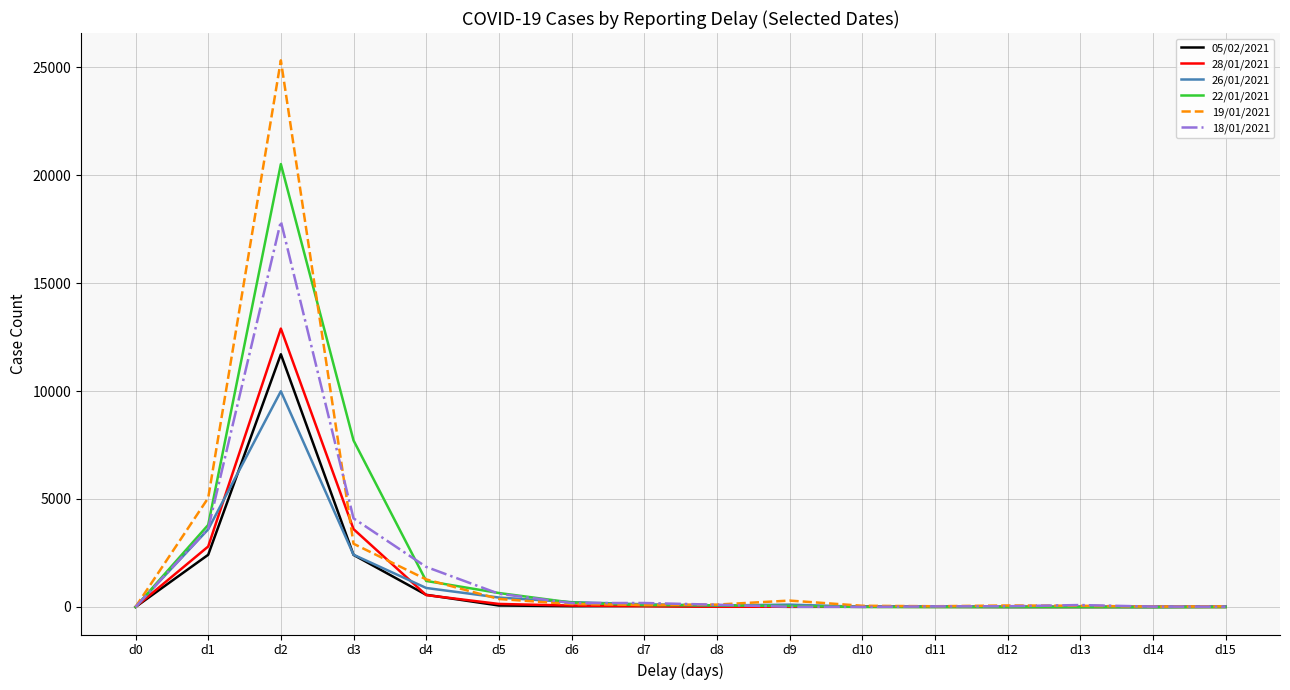

At which label does 22/01/2021 first exceed 79?

d1